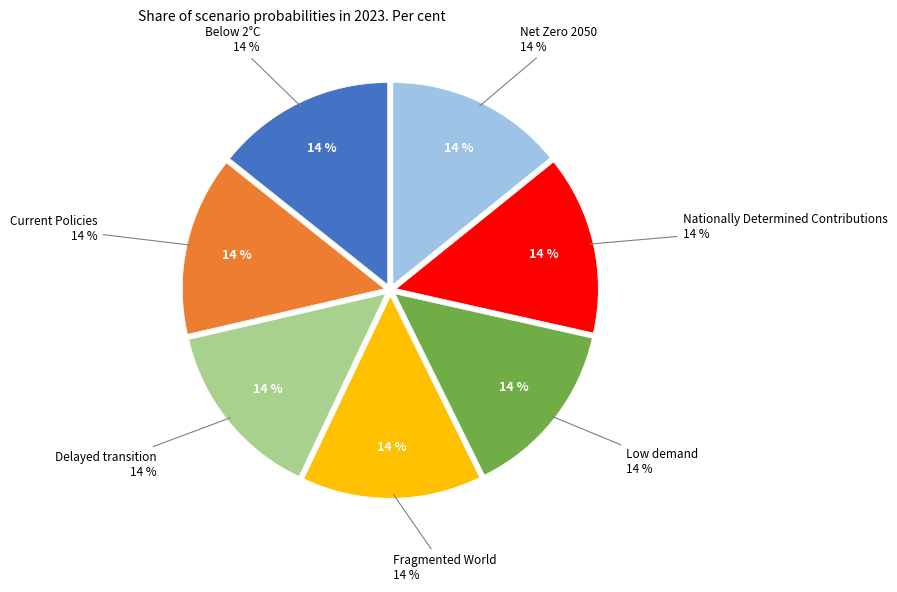

How many slices are in this pie chart?

7